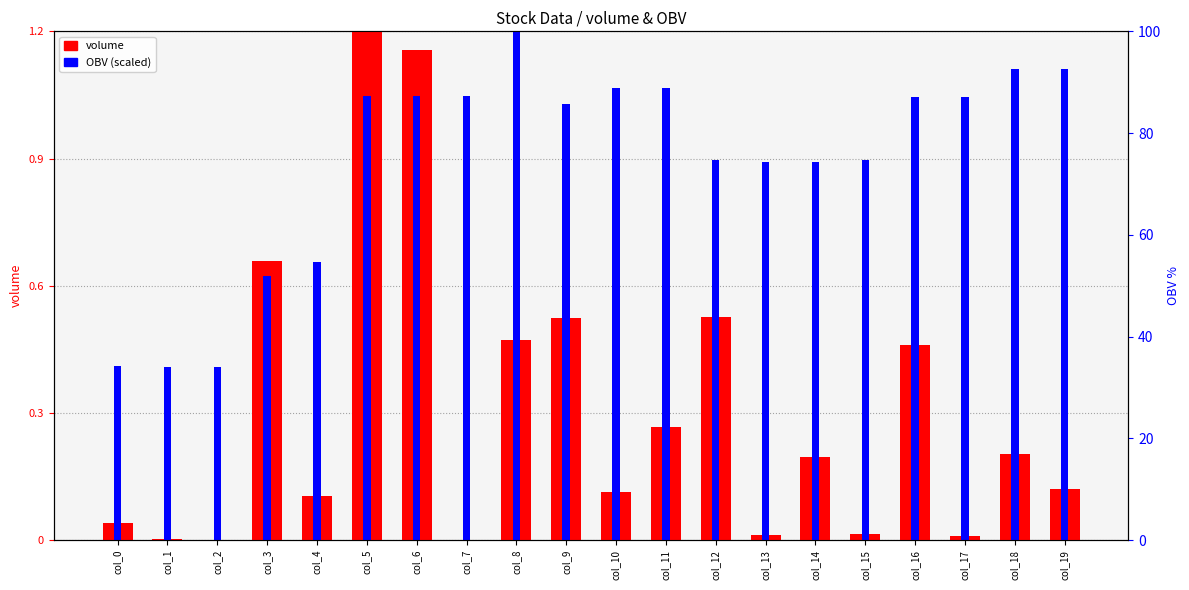

Which category has the highest value in the volume series?

col_5